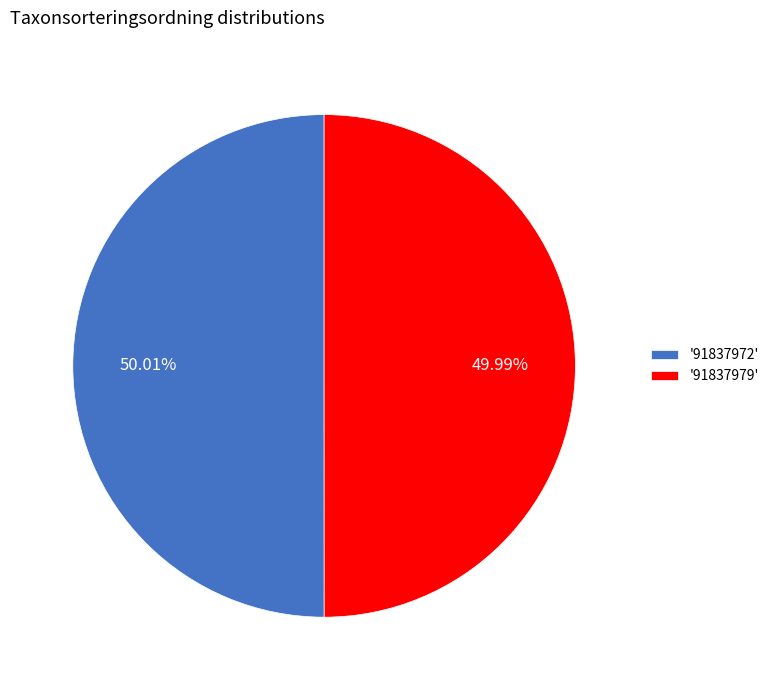

Approximately how many times larger is the value at '91837979' compared to '91837972'?

1.0